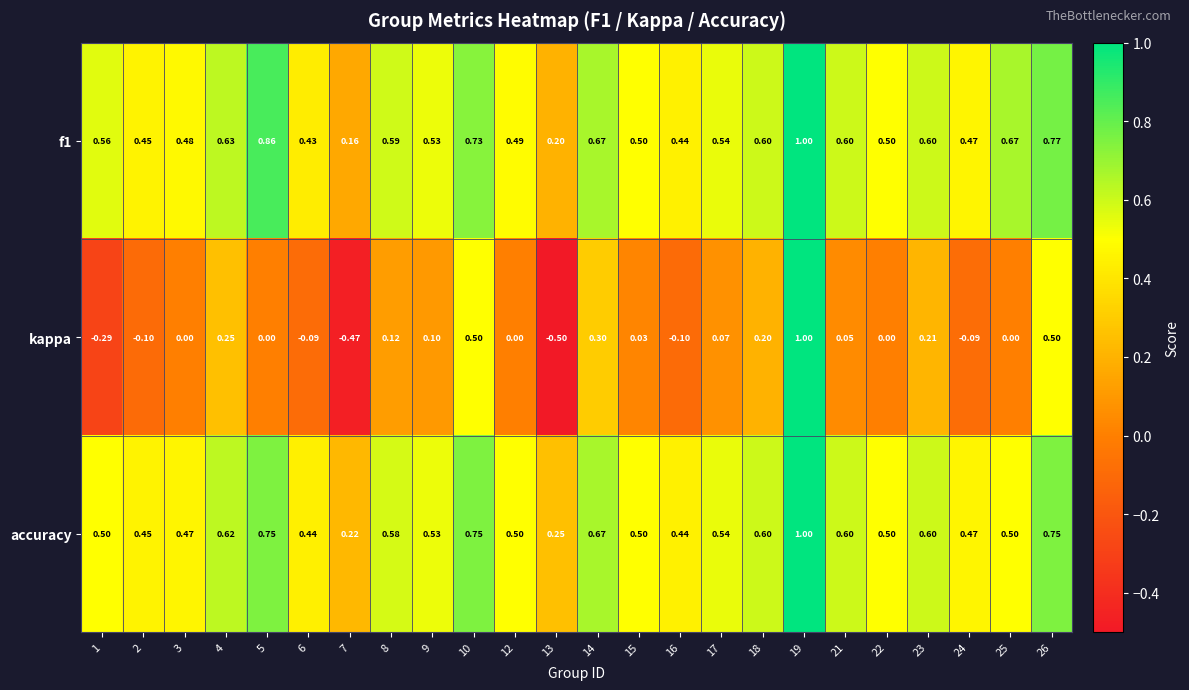

Which series has the widest spread of values?

kappa